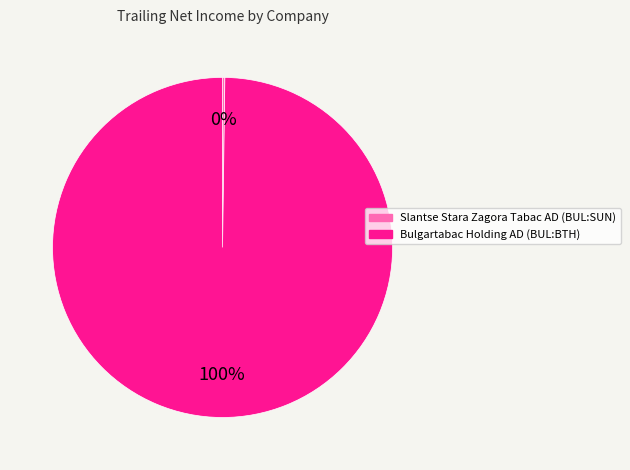

The Bulgartabac Holding AD (BUL:BTH) slice represents 87% of the pie. True or false?

False